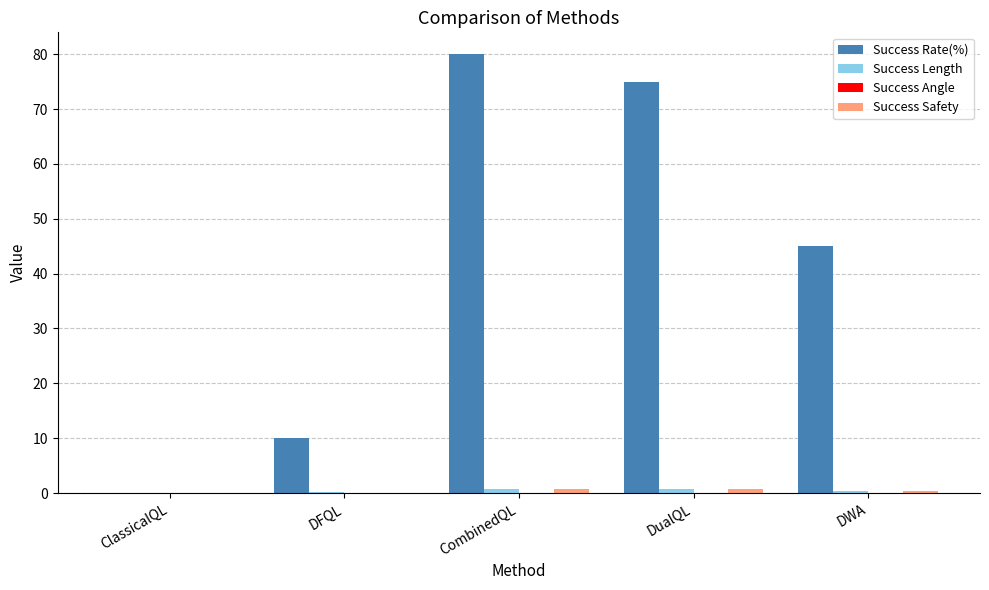

How many groups of bars are there?

5